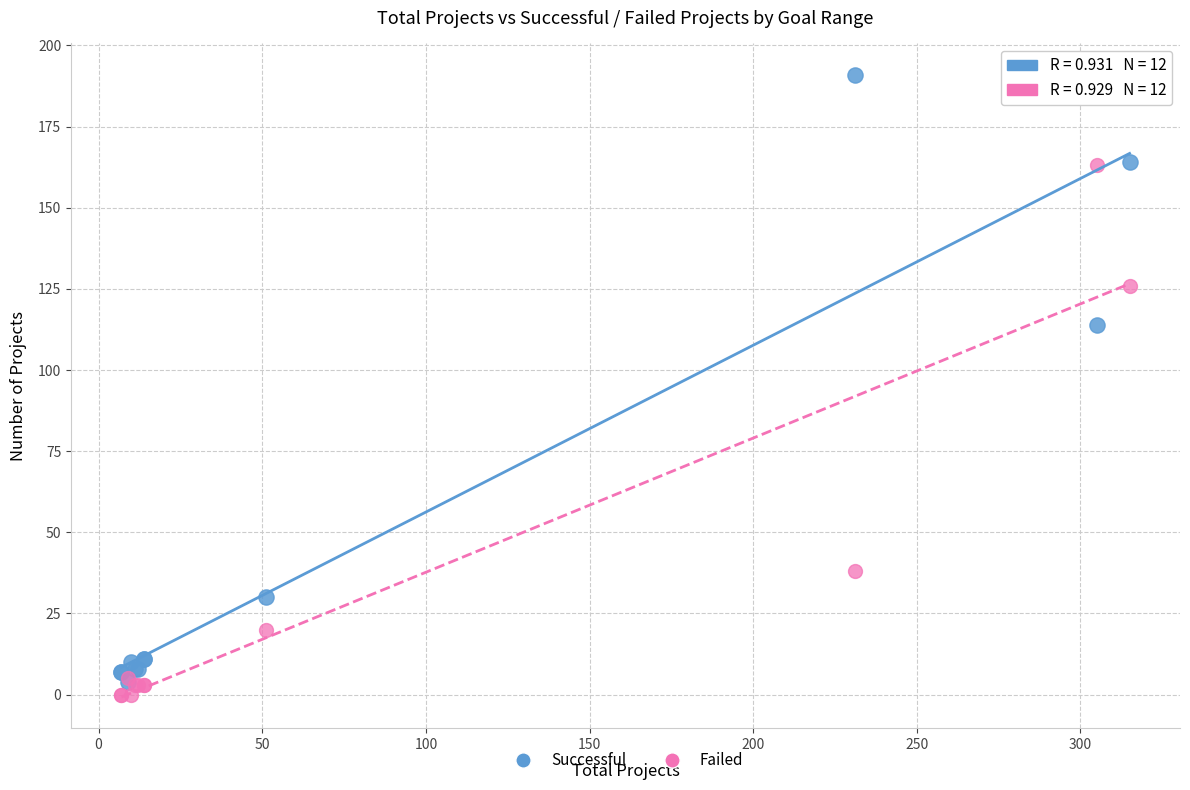

Which series contains the lowest Y value?

Failed